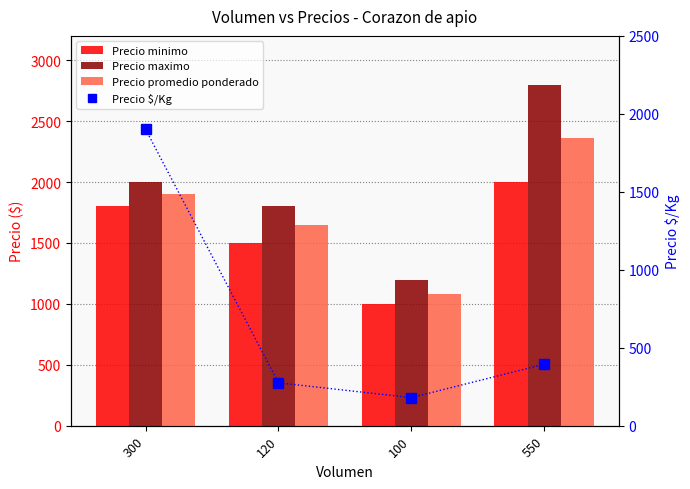

At which label does Precio $/Kg reach its minimum?

100